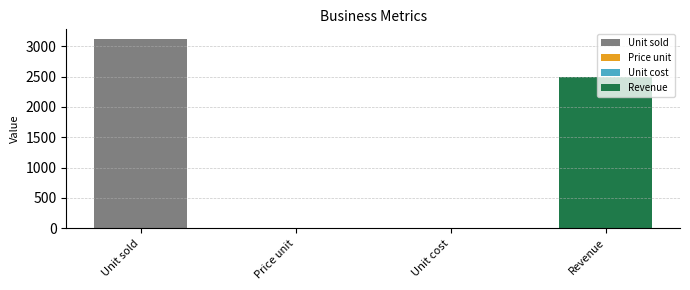

Rank the categories by value from lowest to highest.

Unit cost, Price unit, Revenue, Unit sold